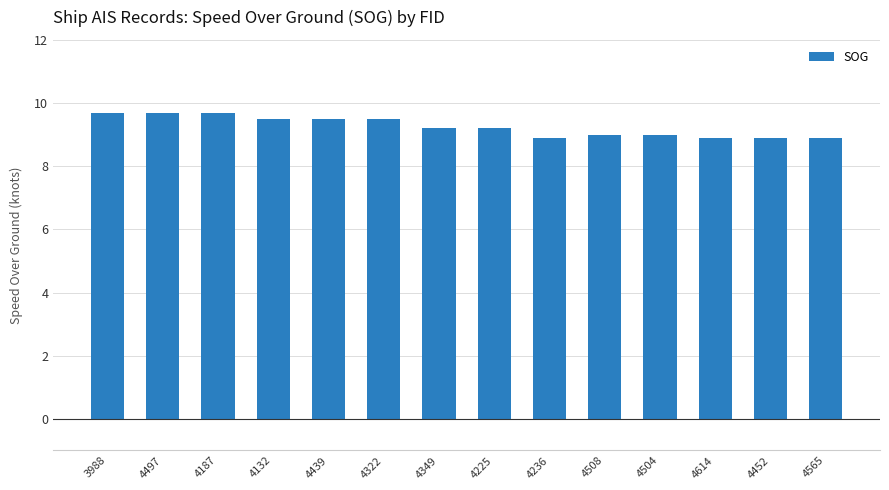

The value at 4504 is 9.0. True or false?

True